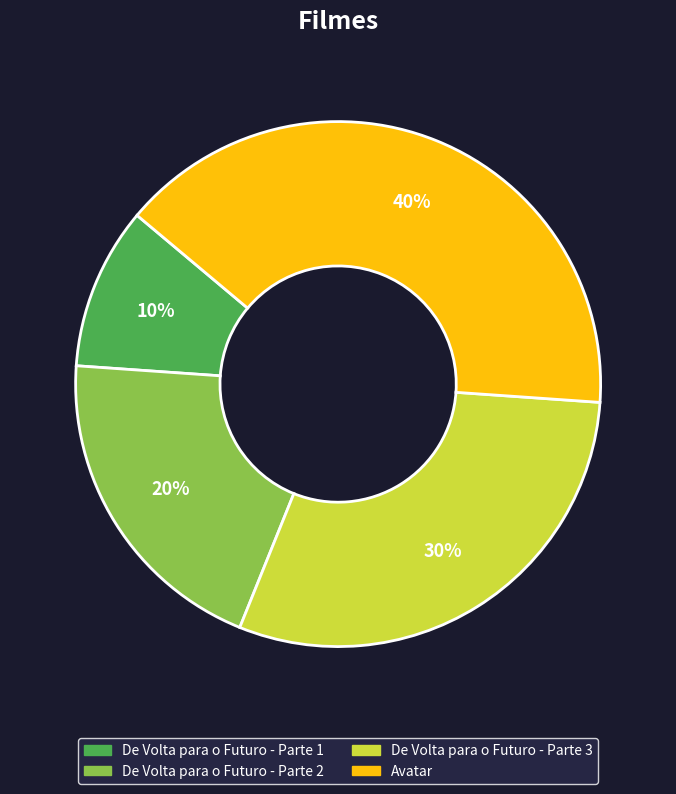

Between De Volta para o Futuro - Parte 3 and De Volta para o Futuro - Parte 2, which is larger?

De Volta para o Futuro - Parte 3